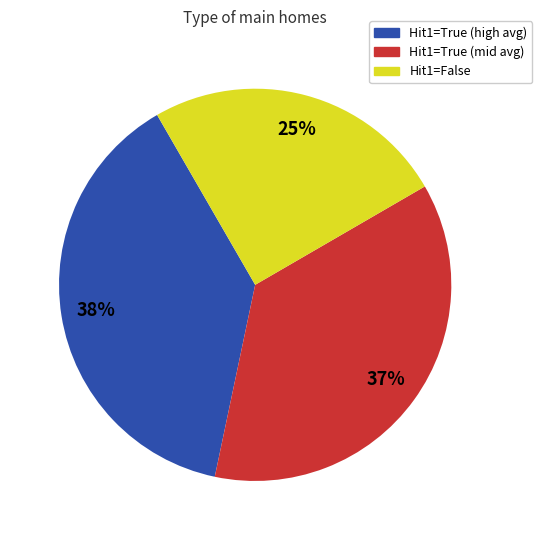

Is there a majority slice in this chart?

No